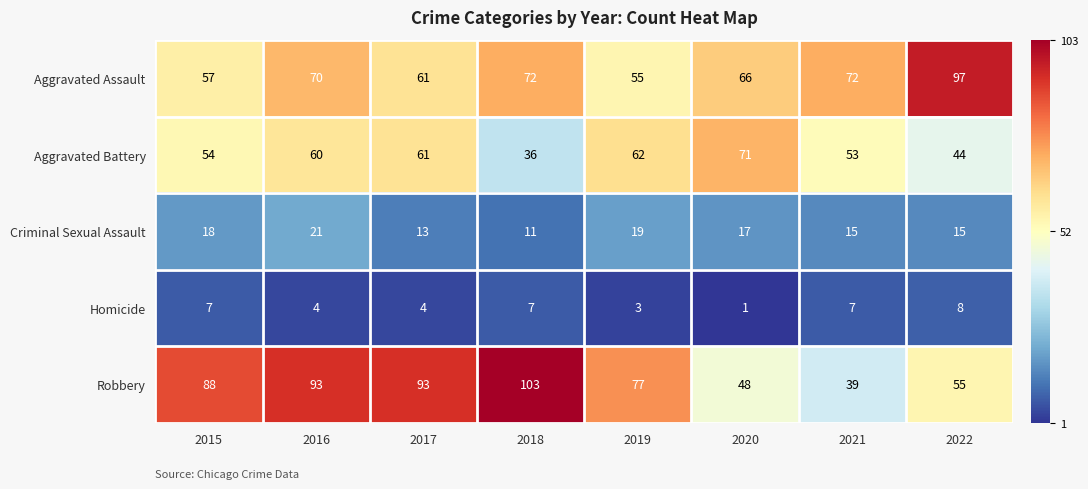

What is the difference between the Robbery values at 2018 and 2015?

15